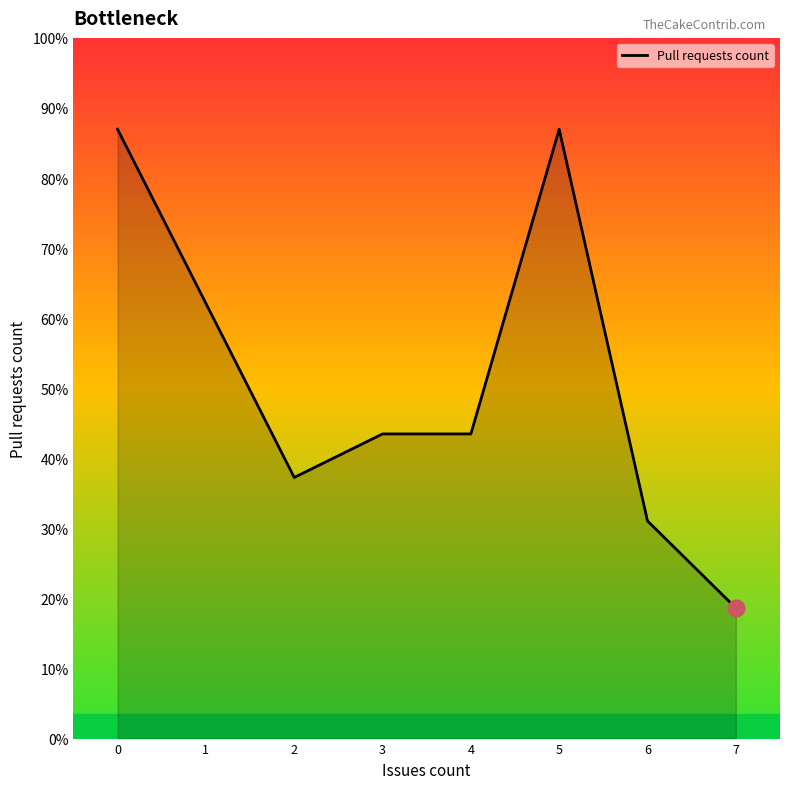

Does the chart display data point markers on the line(s)?

No